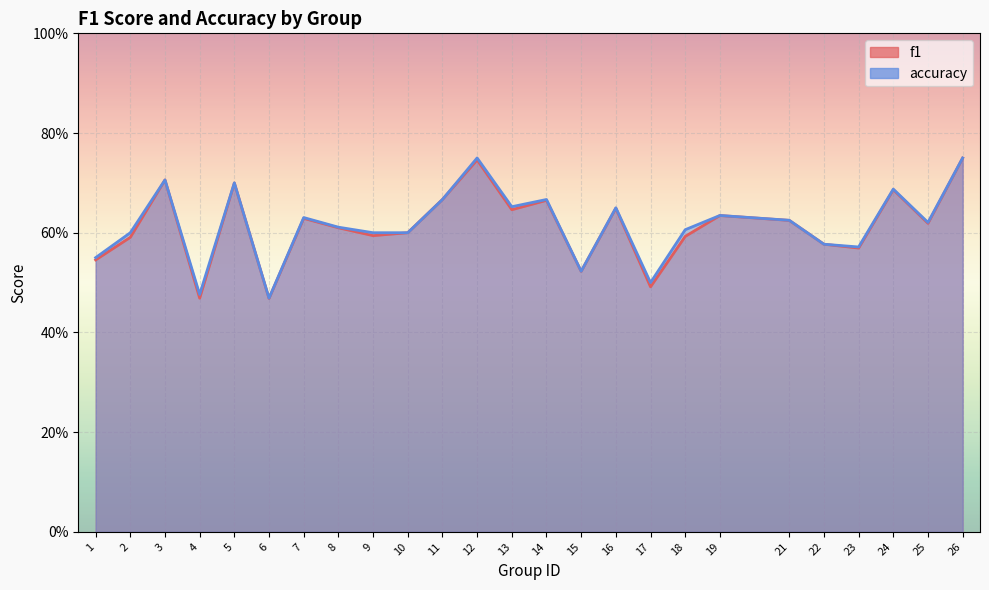

What is the average value of the f1 series?

0.6